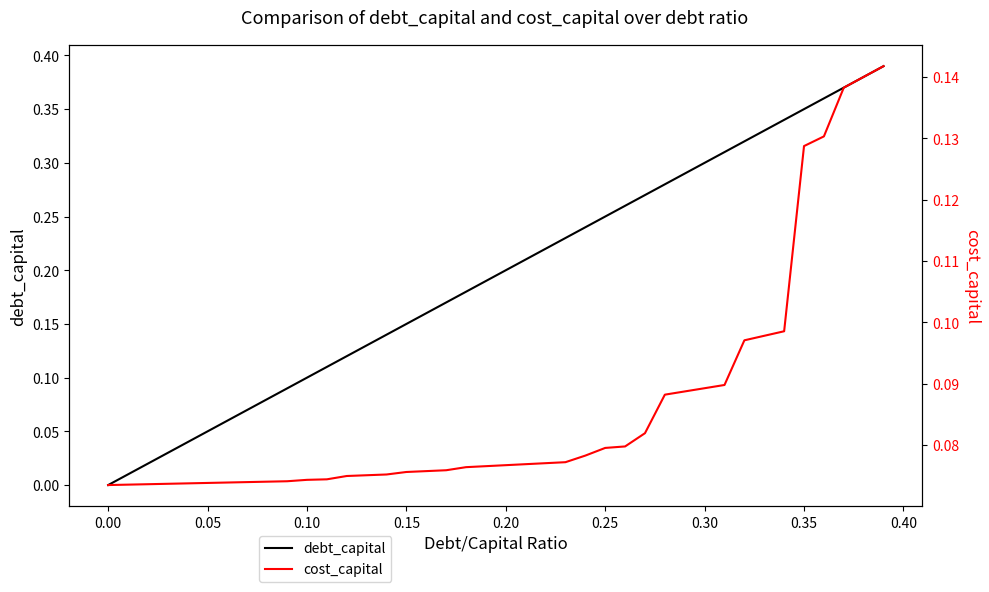

Is it true that cost_capital equals 0.0 at 27?

False